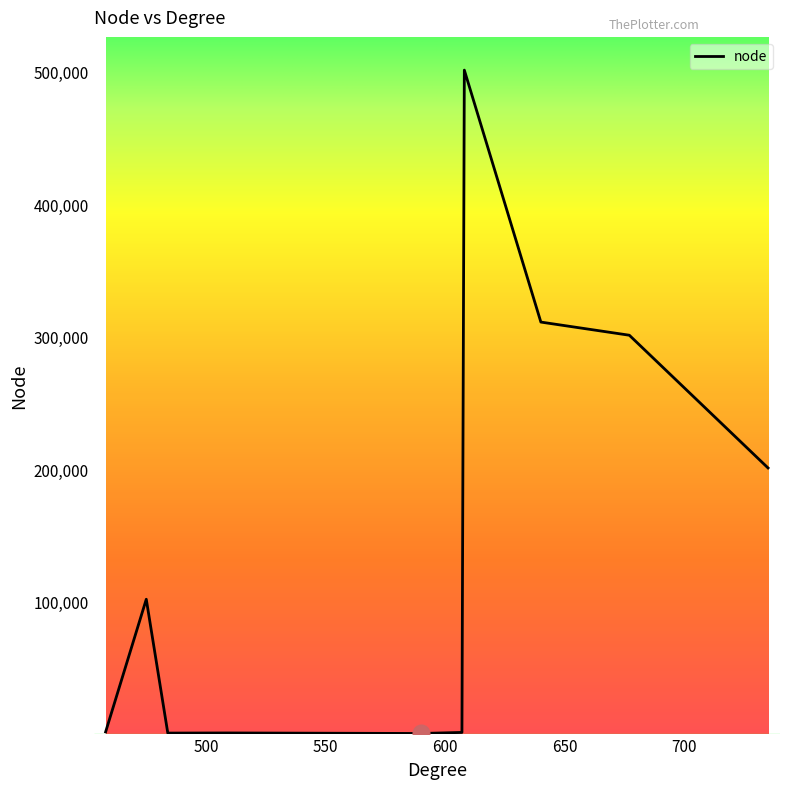

What is the difference between the maximum and minimum values?

500249.0